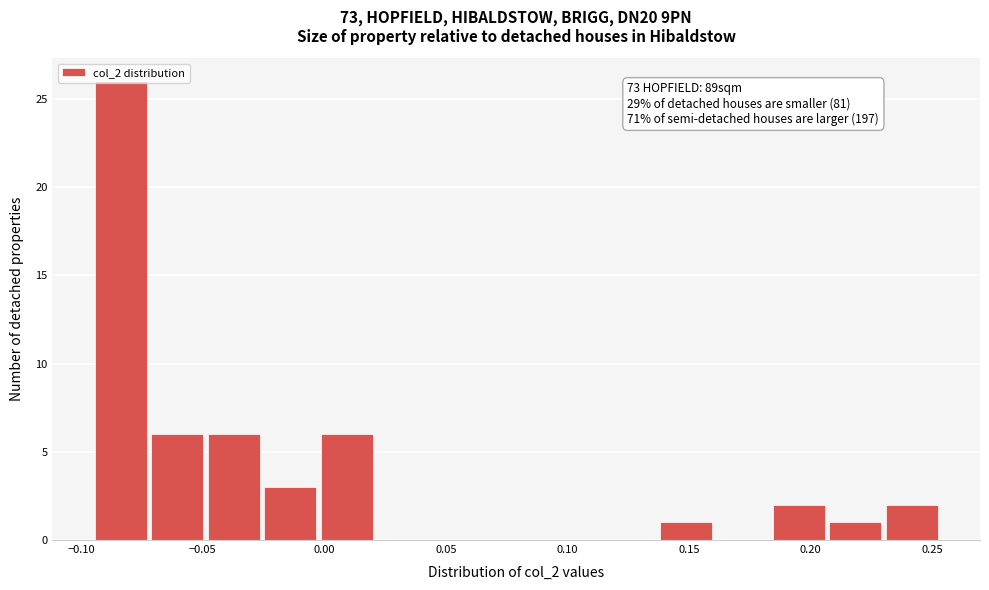

Which range on the x-axis has the tallest bar?

-0.095 to -0.070